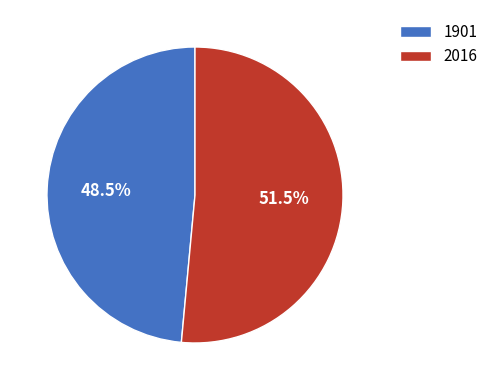

What is the largest slice in the pie chart?

2016